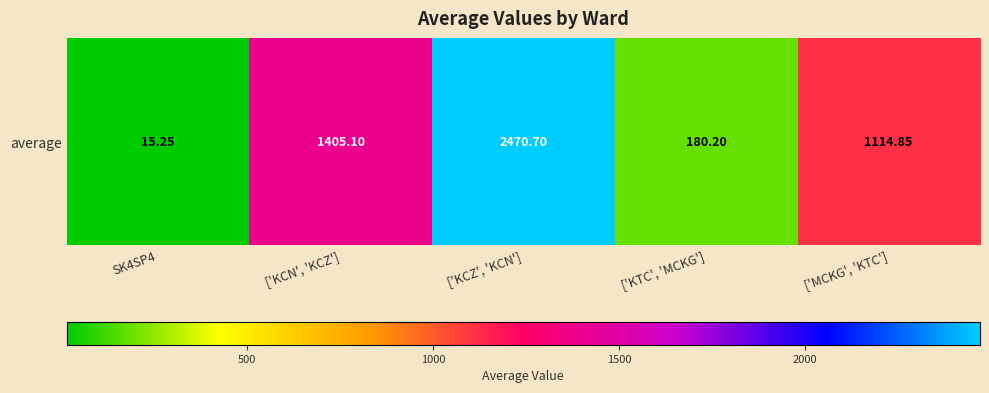

How many values are below 1114?

2